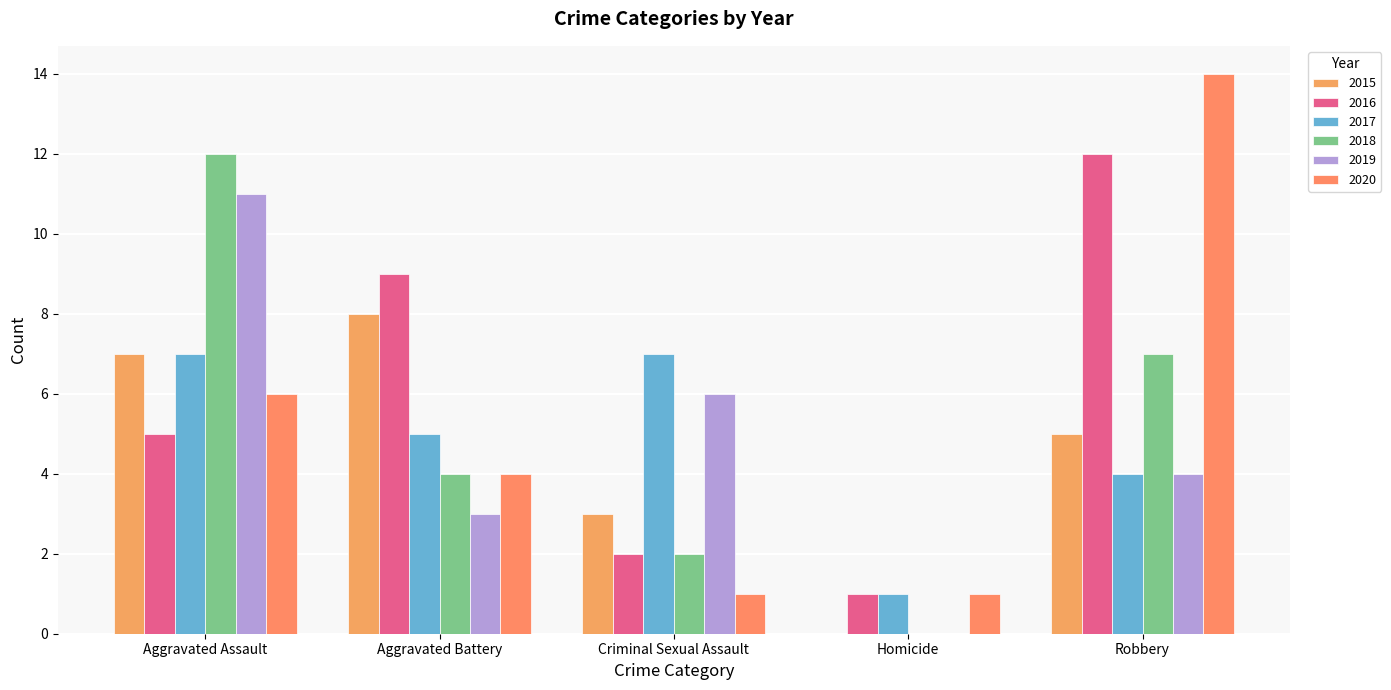

True or false: 2017 has a value of 11 at Aggravated Assault.

False